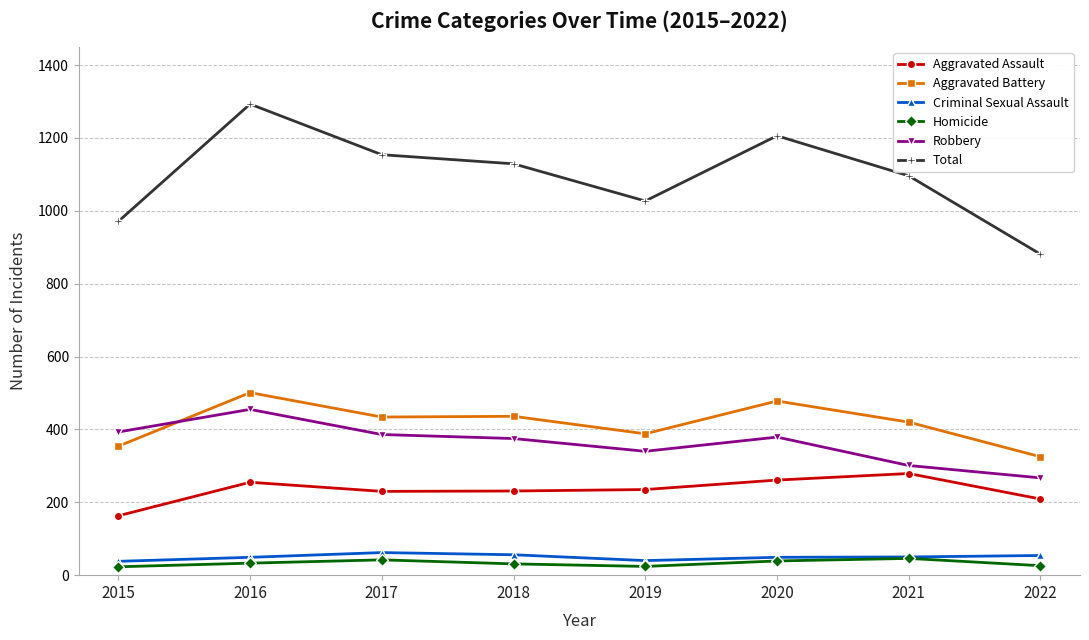

What is the difference between the Robbery values at 2019 and 2018?

35